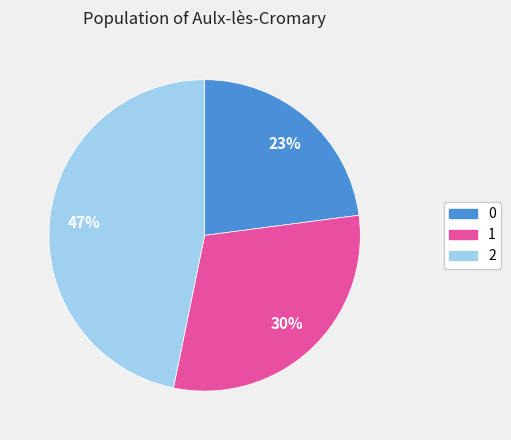

To the nearest percent, what percentage of the pie is 2?

47%